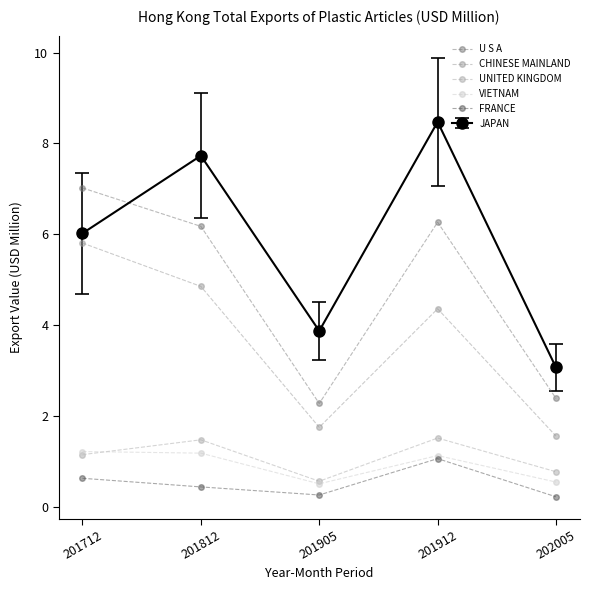

What is the value of the U S A point at the 2nd from the left?

6.2